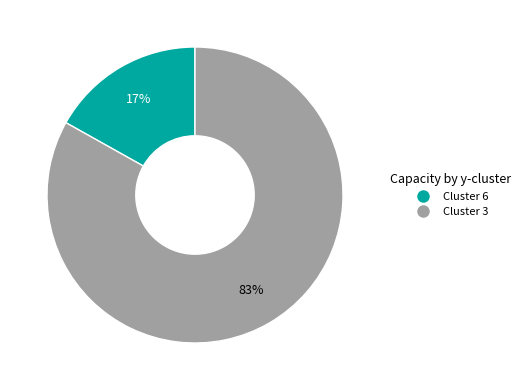

Rank the categories by value from lowest to highest.

Cluster 6, Cluster 3